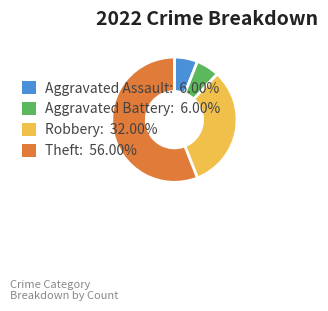

What is the ratio of the value at Aggravated Battery to the value at Theft?

0.1